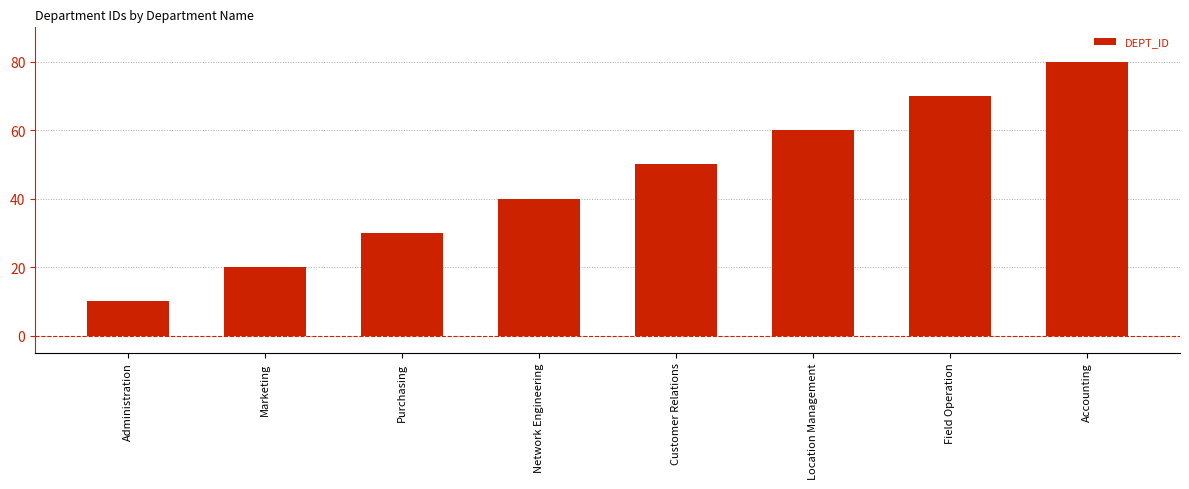

What is the value of the 6th bar from the left?

60